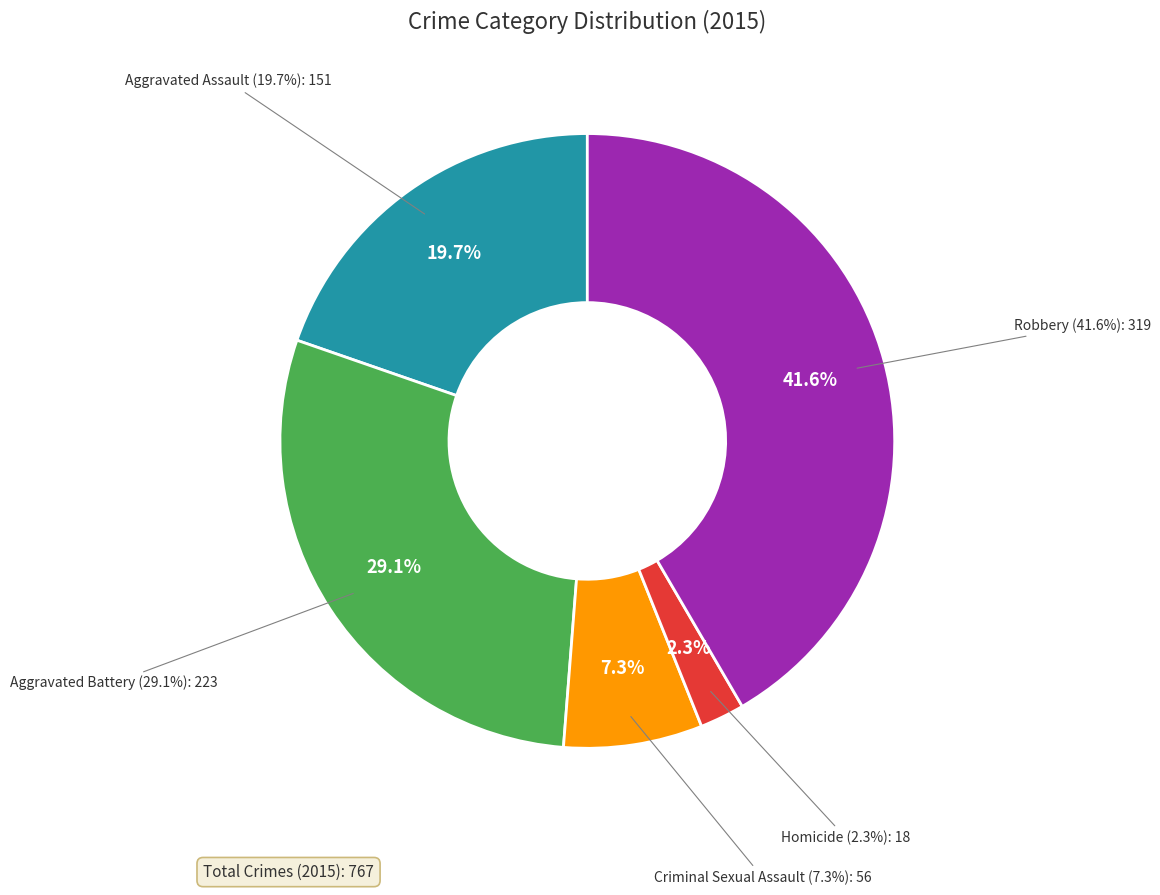

Which slice is the smallest?

Homicide